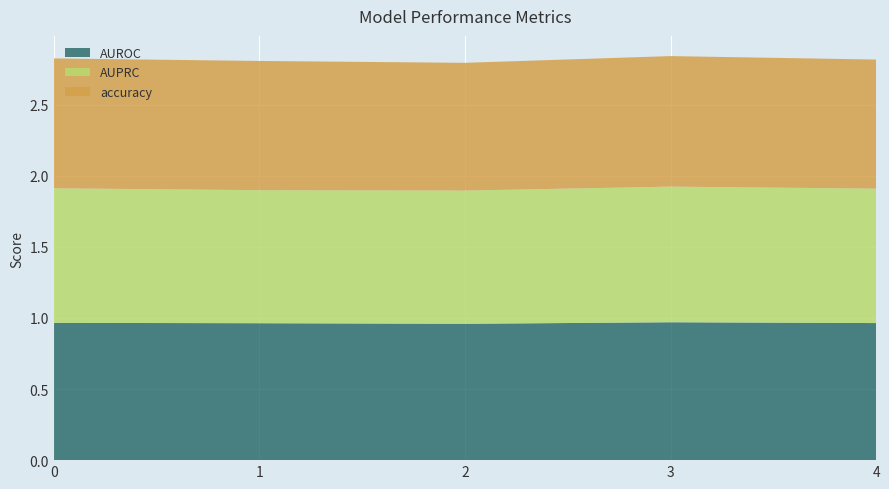

Reading left to right, extract all data points from this chart.

AUROC: 0=1.0	1=1.0	2=1.0	3=1.0	4=1.0
AUPRC: 0=0.9	1=0.9	2=0.9	3=1.0	4=0.9
accuracy: 0=0.9	1=0.9	2=0.9	3=0.9	4=0.9